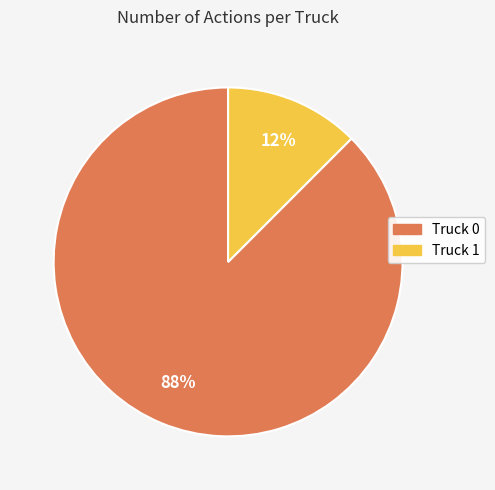

Between Truck 0 and Truck 1, which is larger?

Truck 0